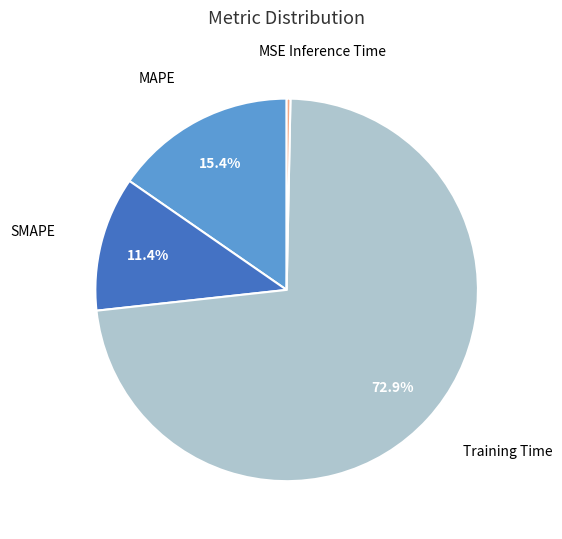

Does any single category account for the majority?

Yes